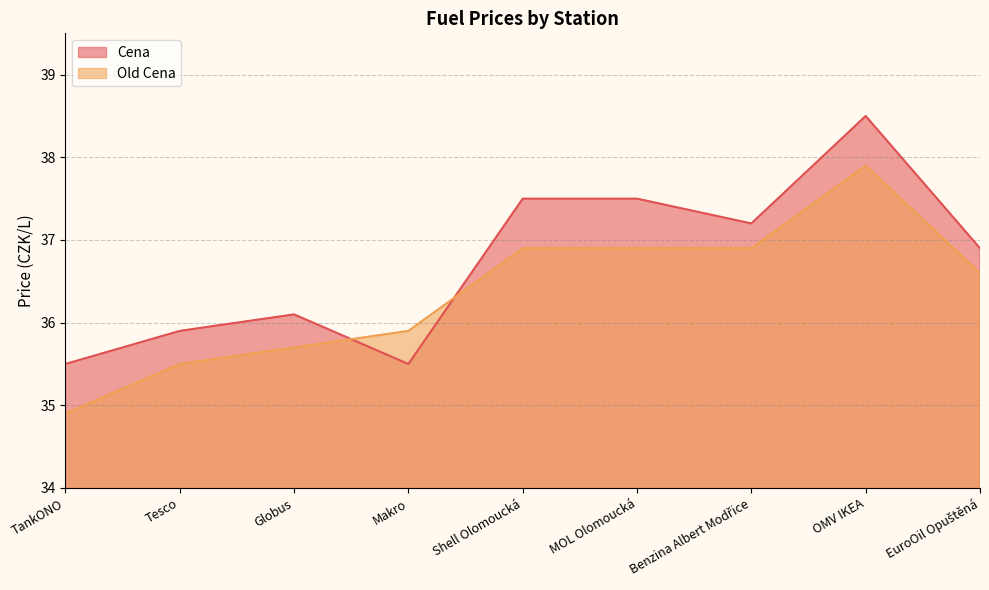

Which label corresponds to the largest value in the chart?

OMV IKEA